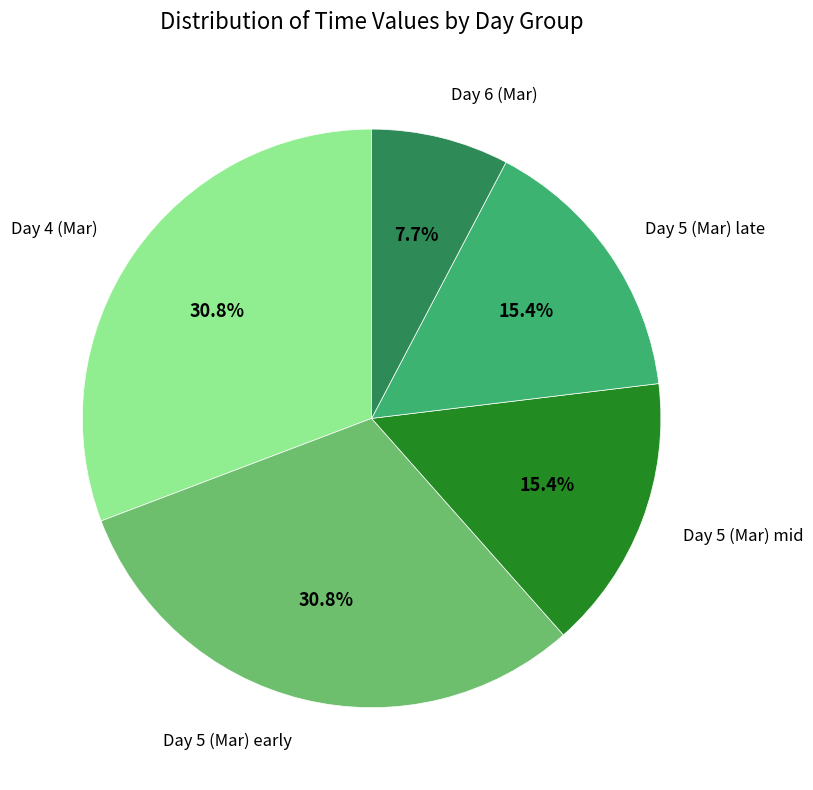

Does any single category account for the majority?

No